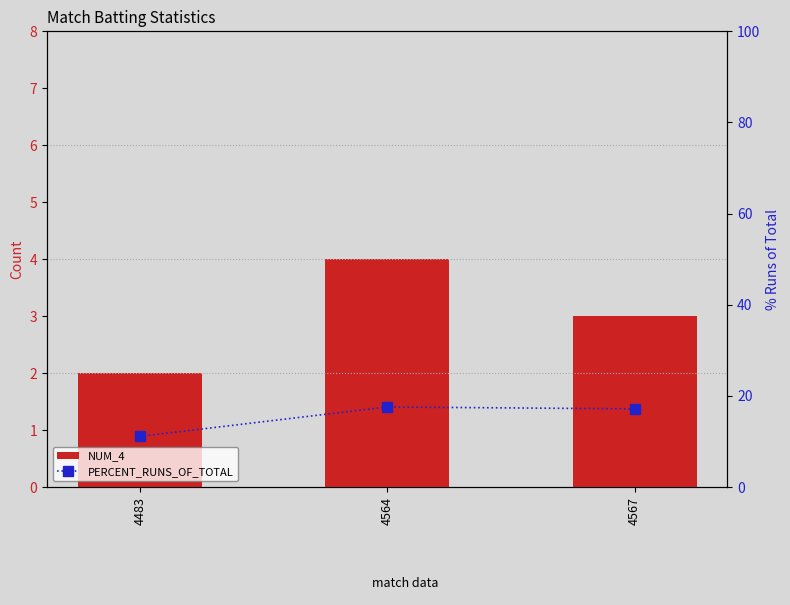

At which category does the chart reach its peak across all series?

4564